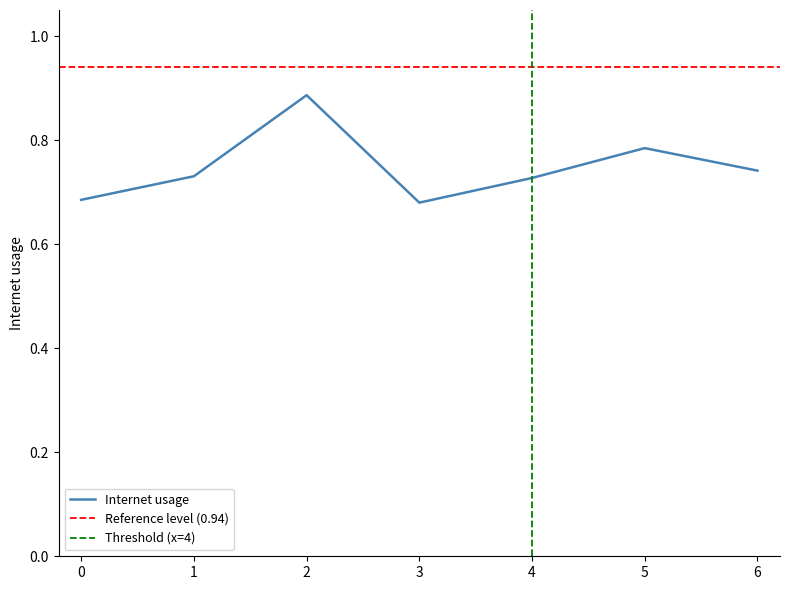

Reading left to right, transcribe all the data shown in this chart.

0=0.7	1=0.7	2=0.9	3=0.7	4=0.7	5=0.8	6=0.7